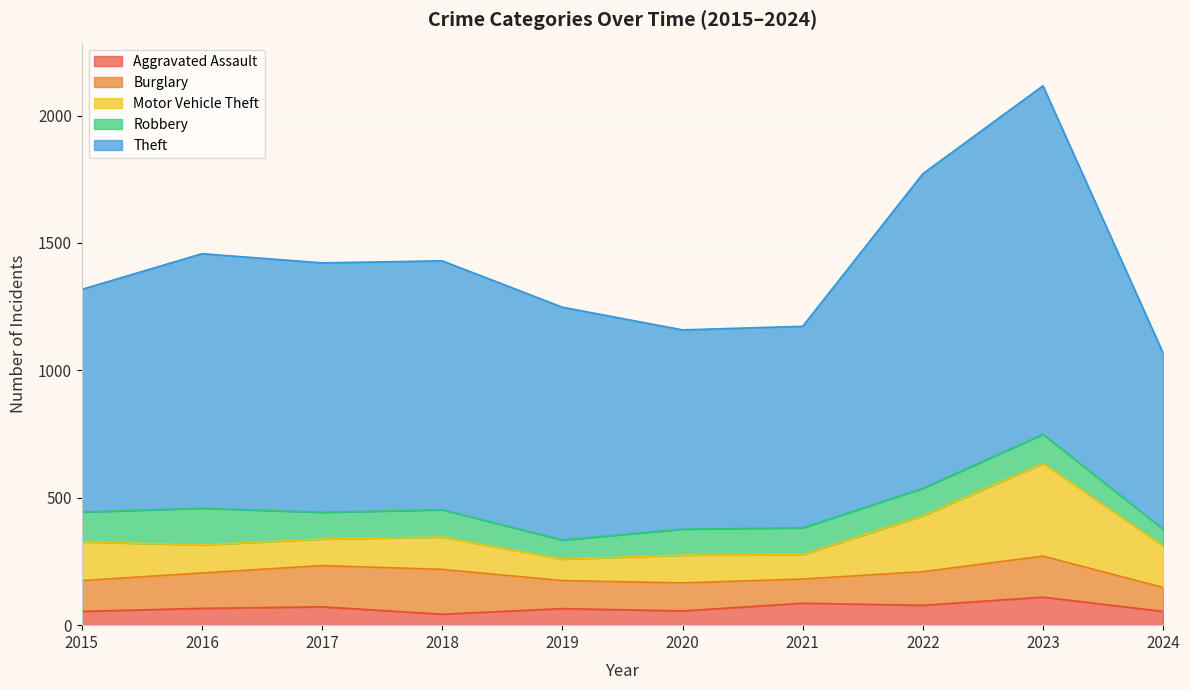

Which series has the largest range (max minus min)?

Theft